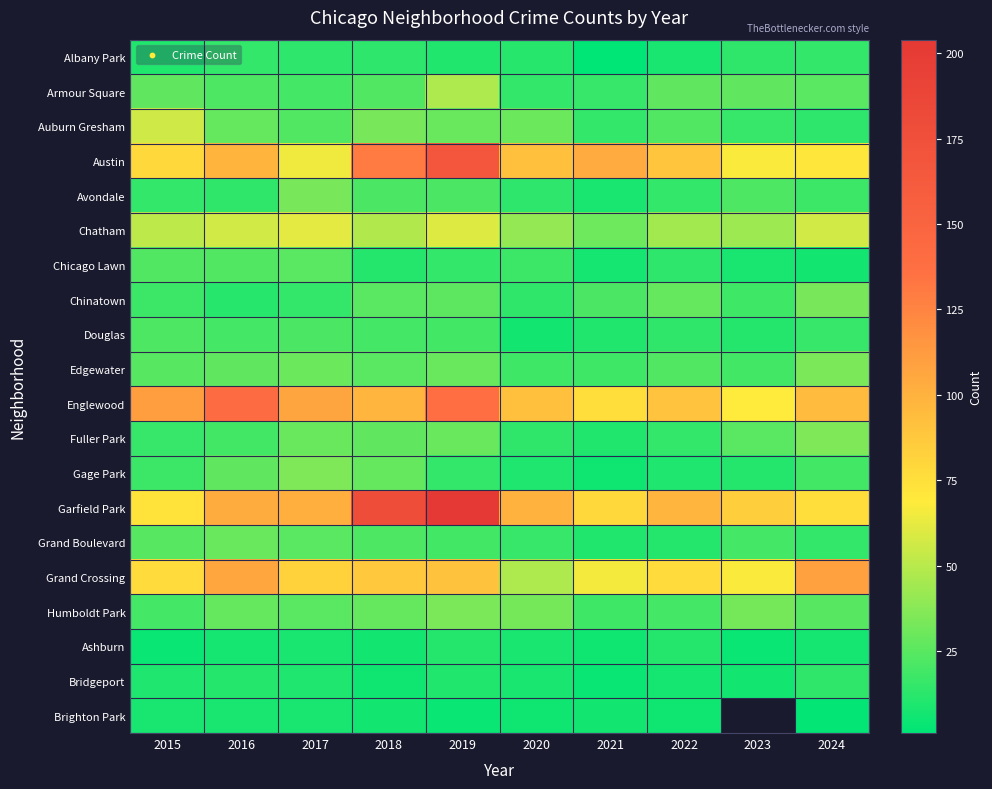

True or false: Auburn Gresham has a value of 26.4 at 2023.

False